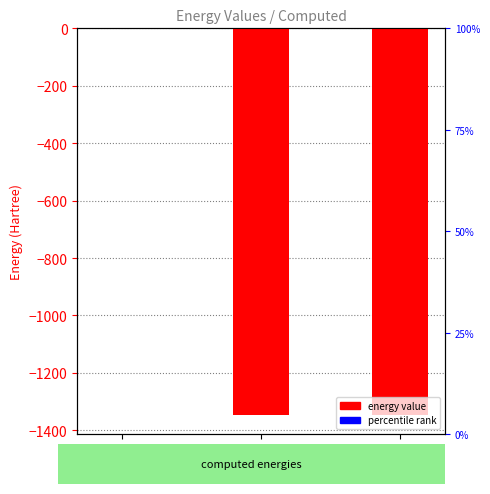

The chart shows a value of -666.6 at CASPT2_E. True or false?

False